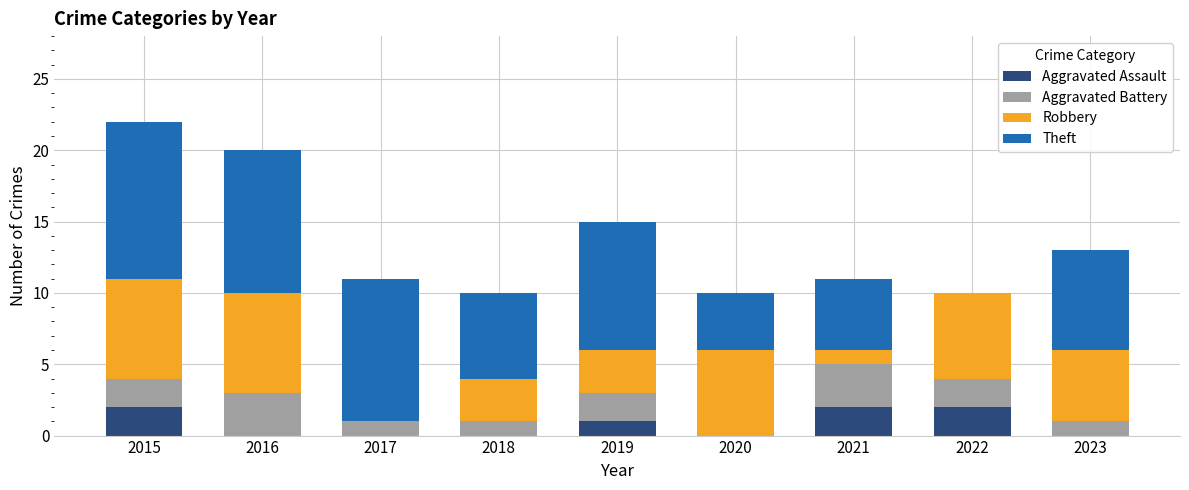

What are all the series names shown in the legend?

Aggravated Assault, Aggravated Battery, Robbery, Theft